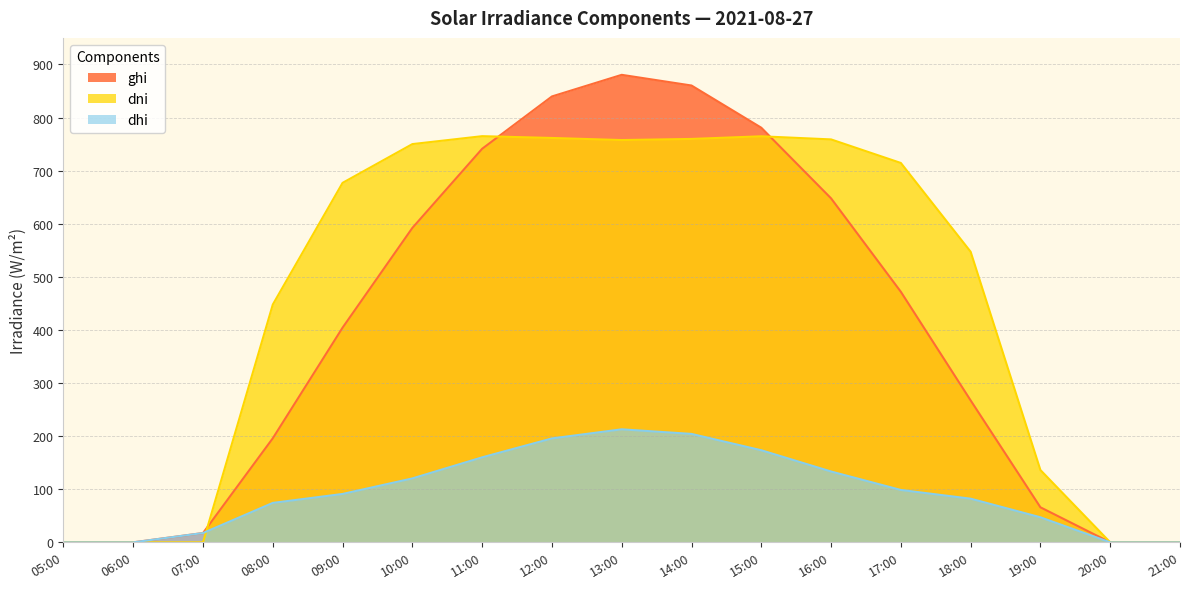

Does the chart have visible grid lines?

Yes